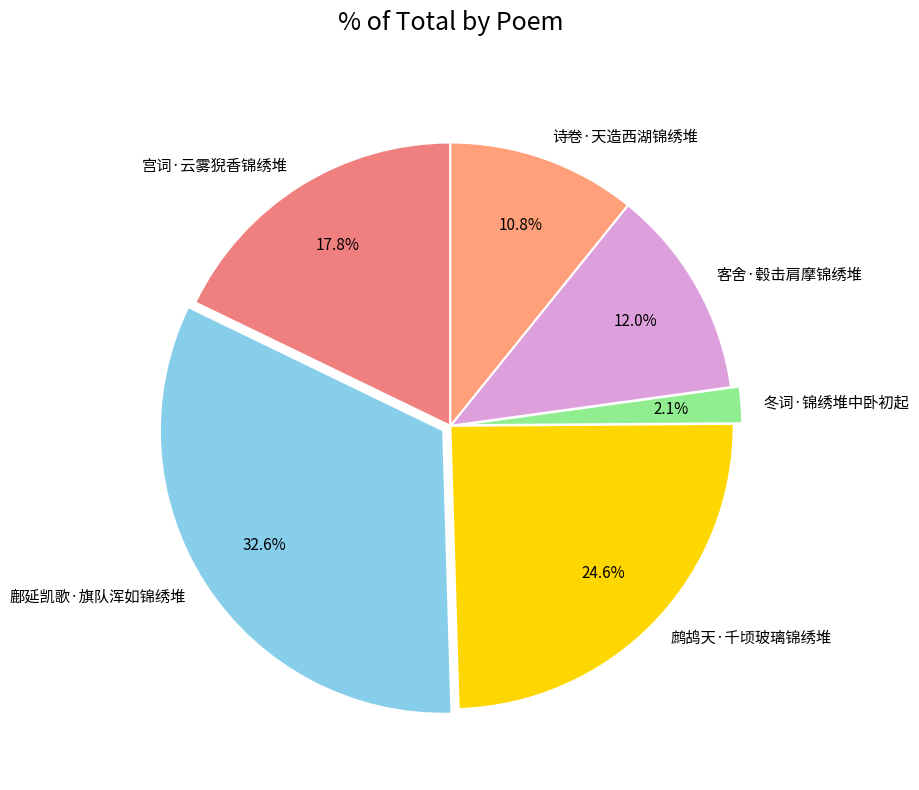

Rank the categories by value from lowest to highest.

冬词·锦绣堆中卧初起, 诗卷·天造西湖锦绣堆, 客舍·毂击肩摩锦绣堆, 宫词·云雾猊香锦绣堆, 鹧鸪天·千顷玻璃锦绣堆, 鄜延凯歌·旗队浑如锦绣堆